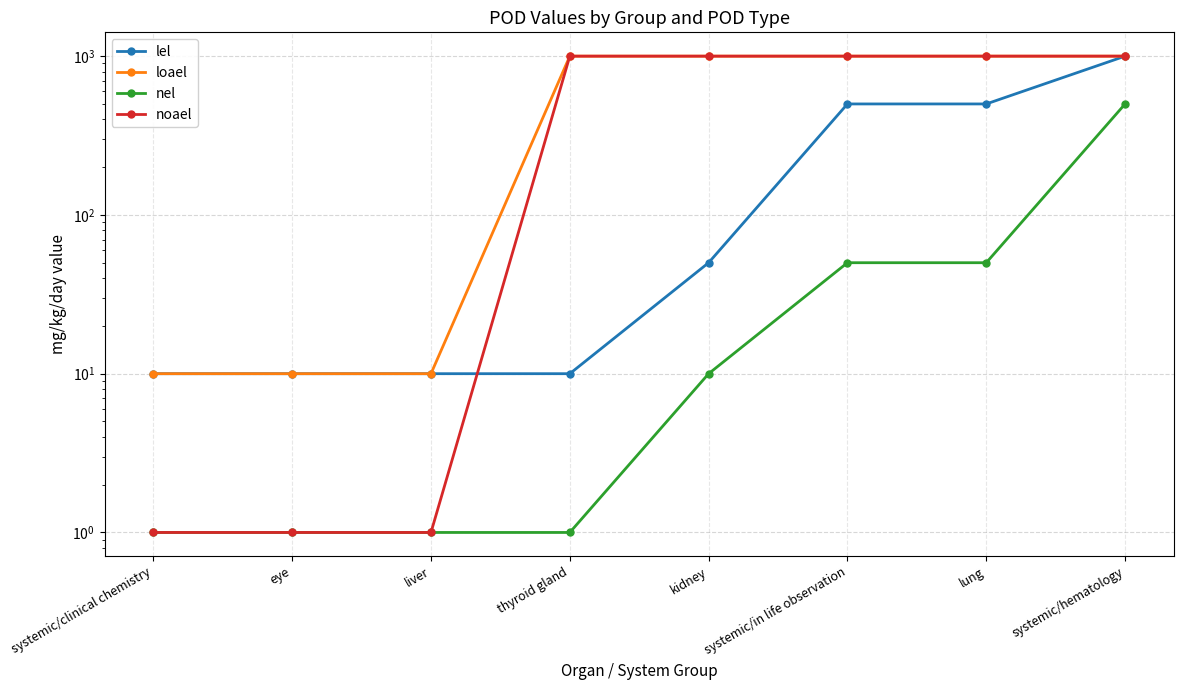

Does the chart display data point markers on the line(s)?

Yes